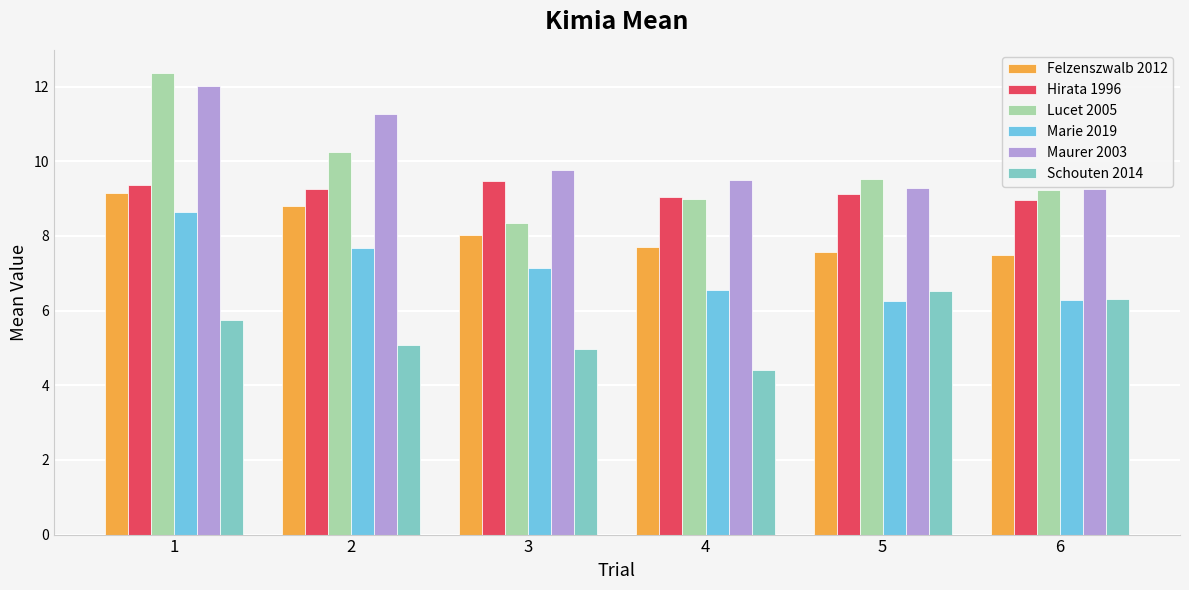

Which category has the highest value in the Maurer 2003 series?

1